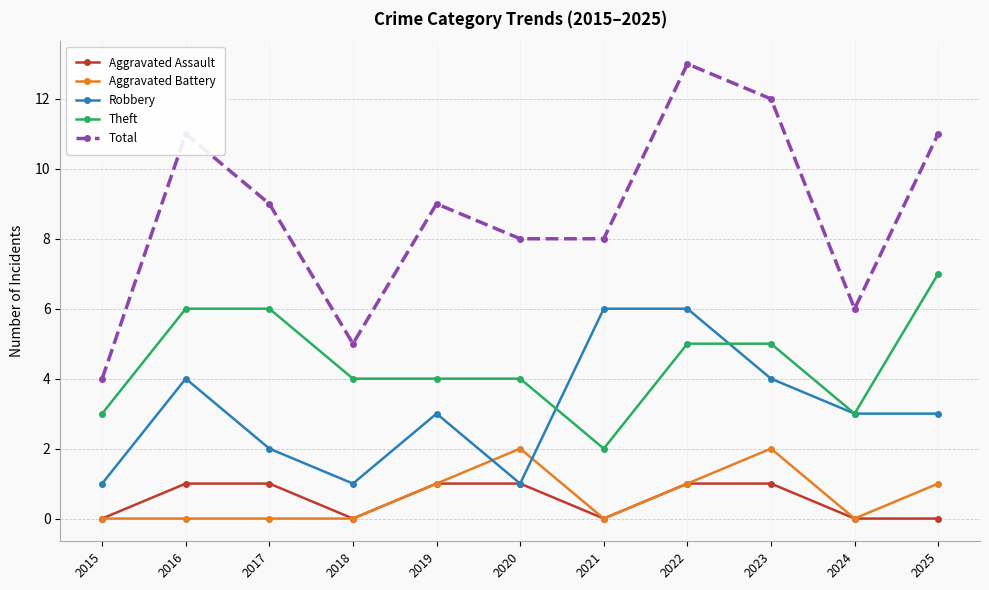

Count the Aggravated Battery values in the range 0 to 1.

9